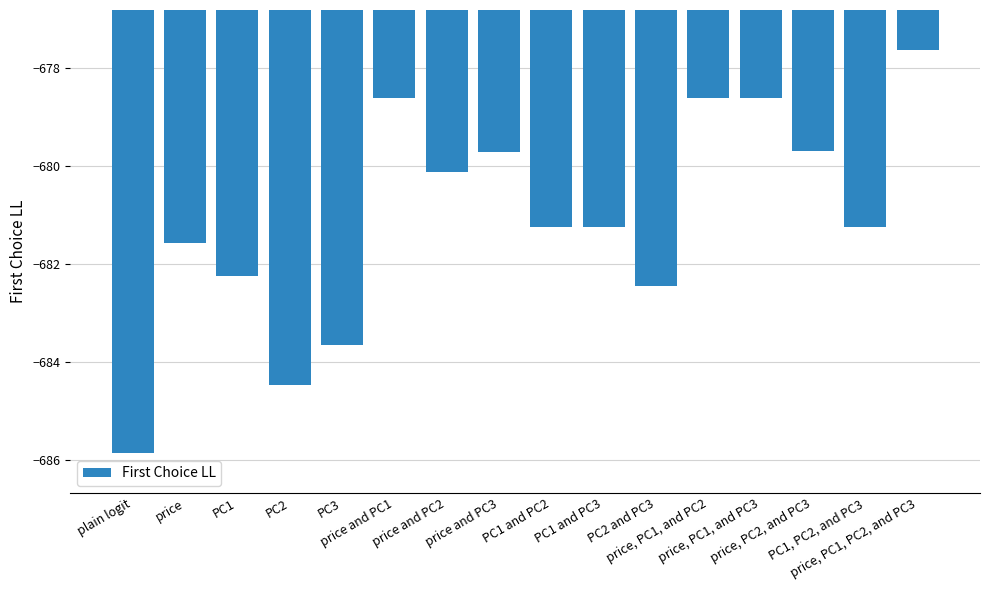

What is the label of the 3rd bar from the left?

PC1